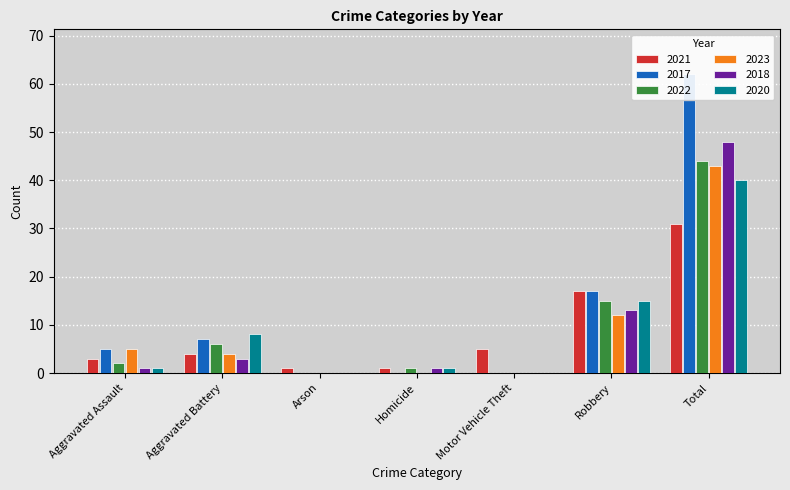

Which category has the lowest value in the 2017 series?

Arson